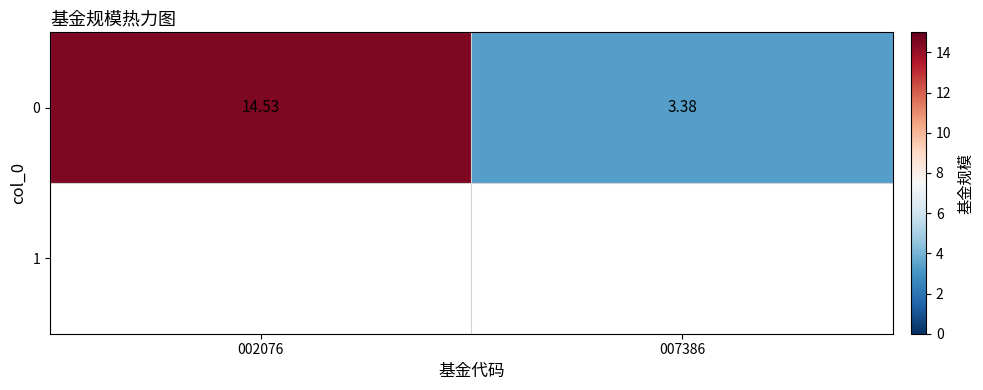

At which label does the data first exceed 14?

002076